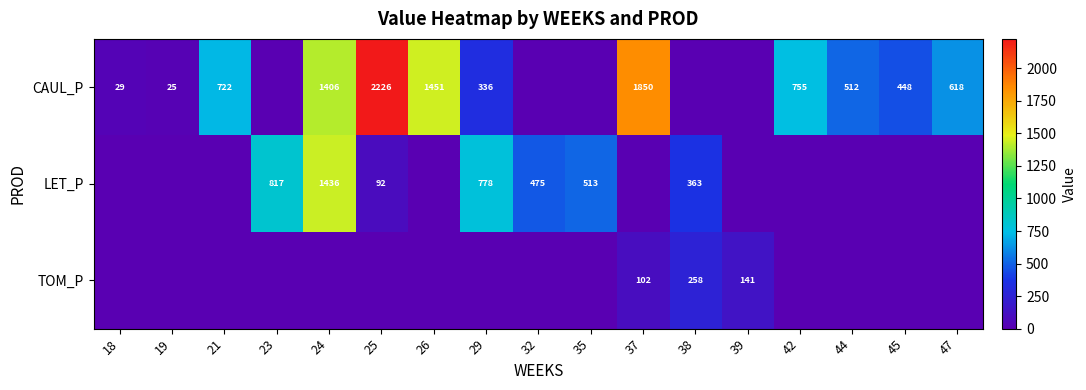

True or false: CAUL_P has a value of 1176 at 21.

False